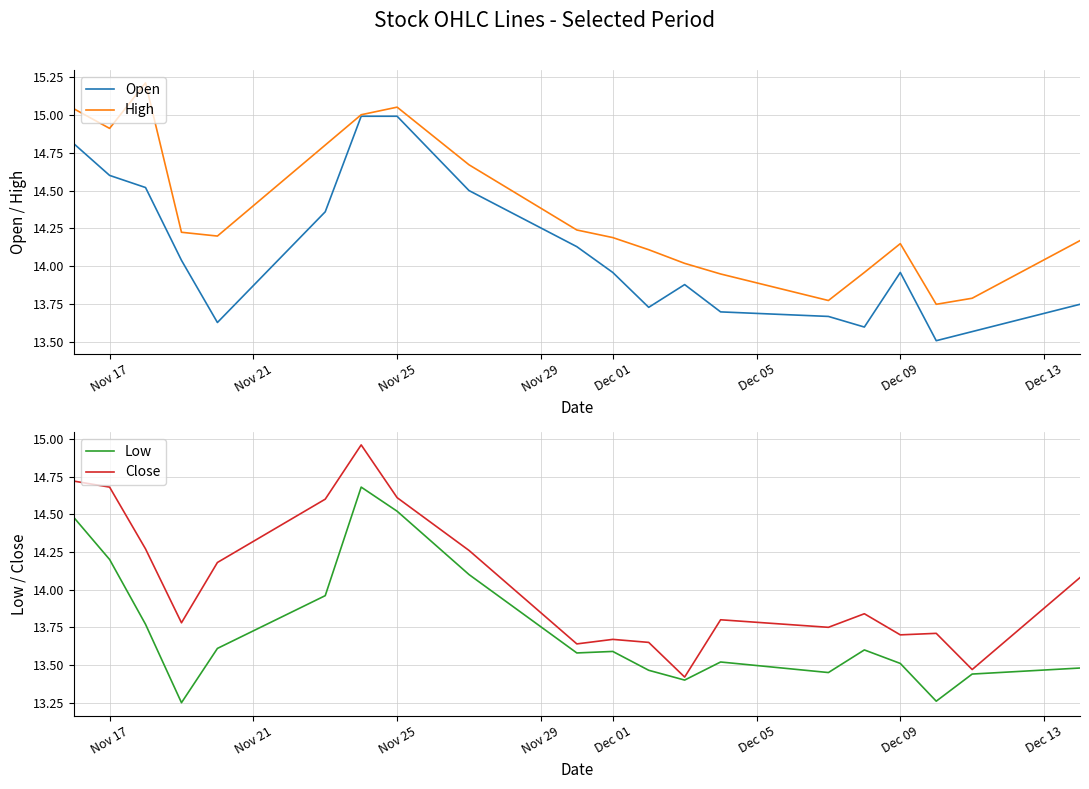

Is it true that High equals 8.5 at Dec 01?

False